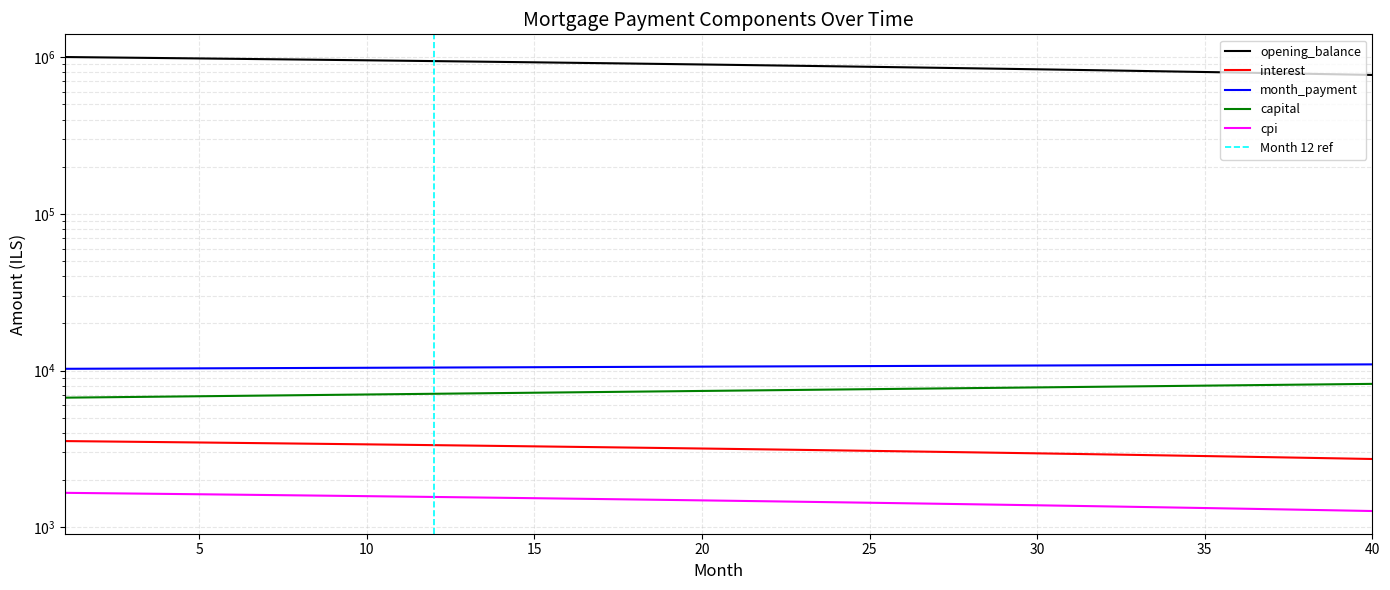

Which series has the largest total across all categories?

opening_balance